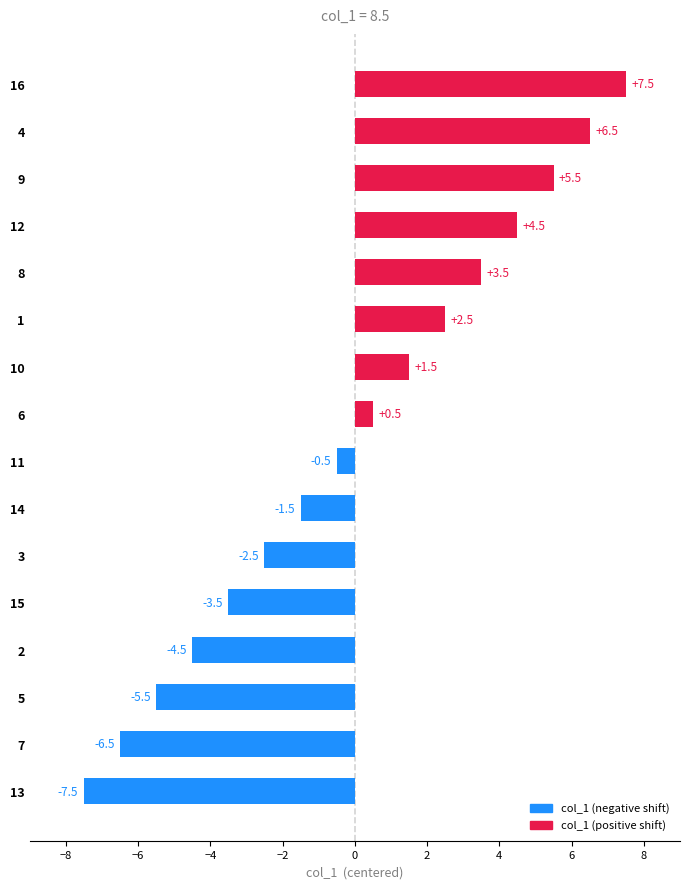

How many values exceed 0?

8